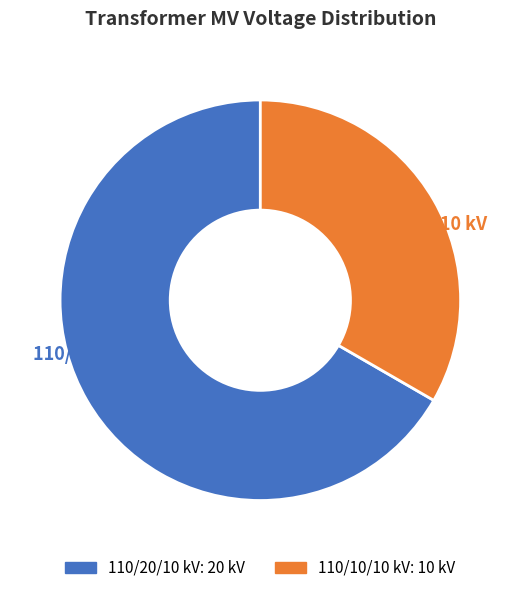

Does 110/10/10 kV 33.3% represent more than half of the total?

No